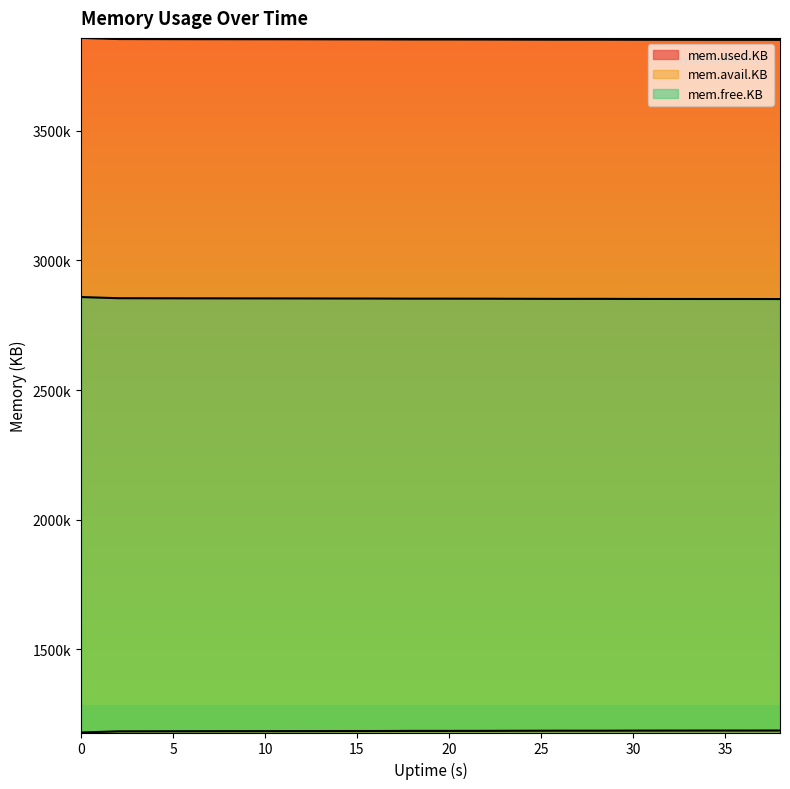

At 2, list the series in order from largest to smallest.

mem.avail.KB, mem.free.KB, mem.used.KB